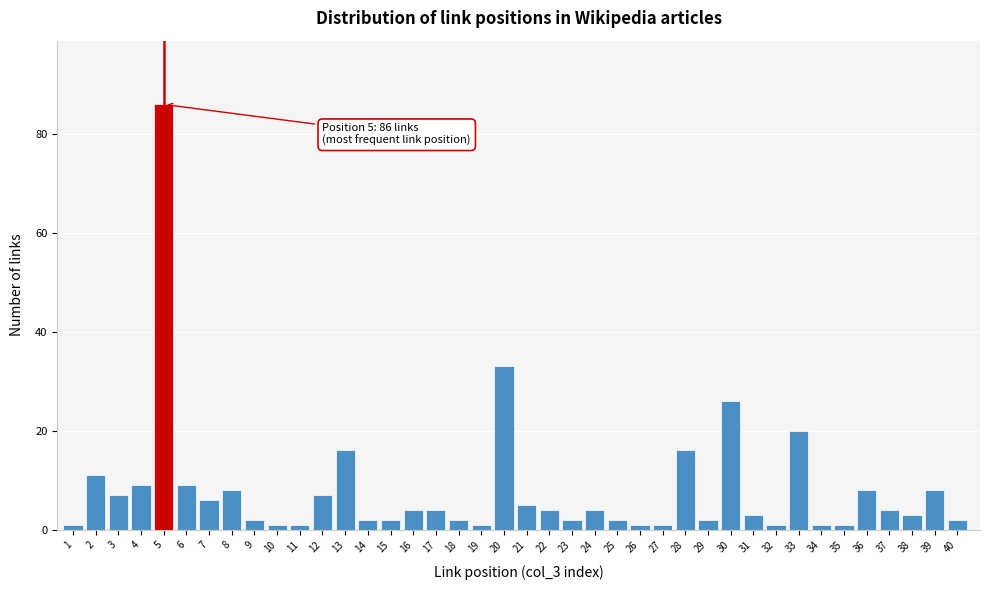

What is the difference between the maximum and minimum values?

85